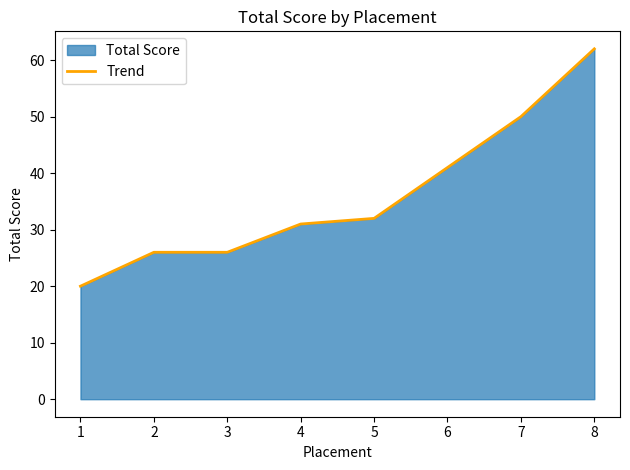

What is the change in value from 3 to 6?

+15